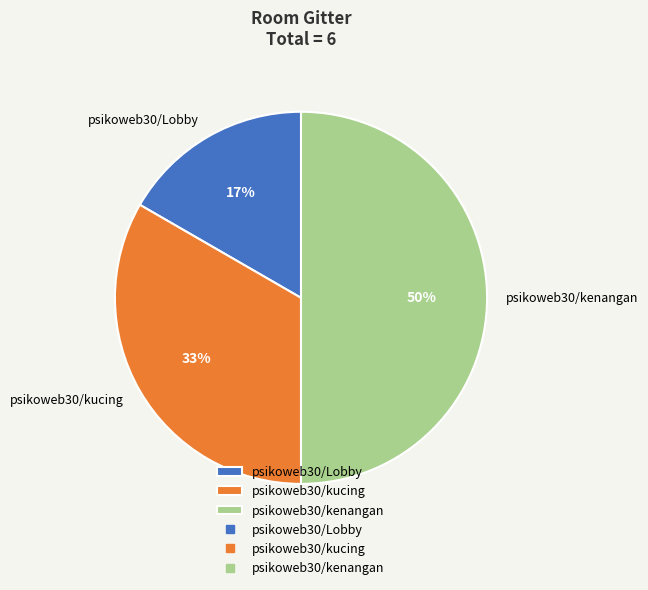

How many segments does this pie chart have?

3